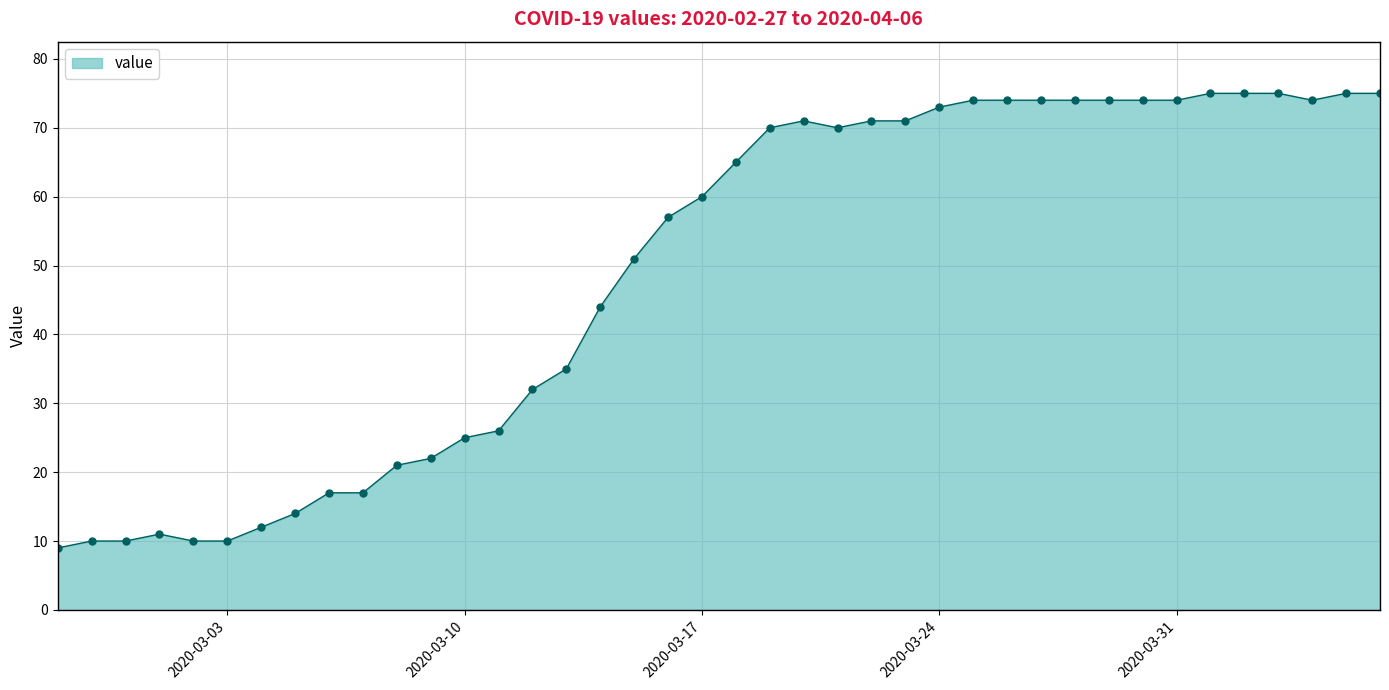

True or false: the data has more than 0 interior local peaks.

True